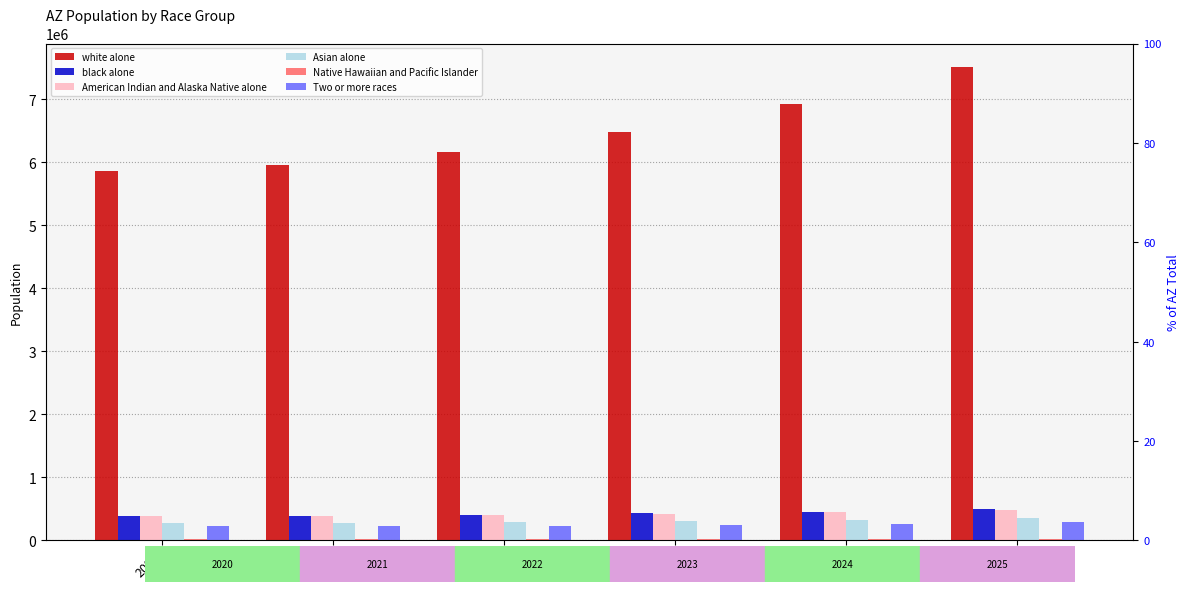

At which label does white alone reach its peak?

2025